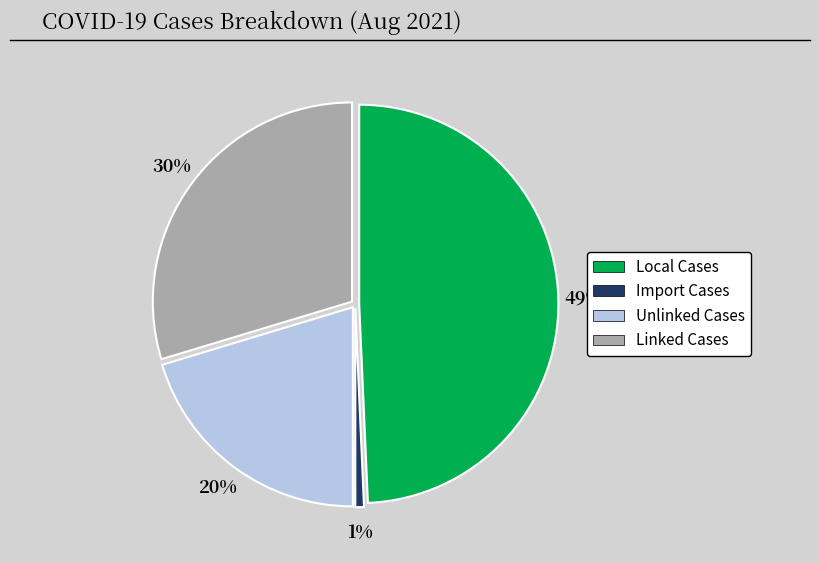

To the nearest percent, what is the average slice percentage?

25%